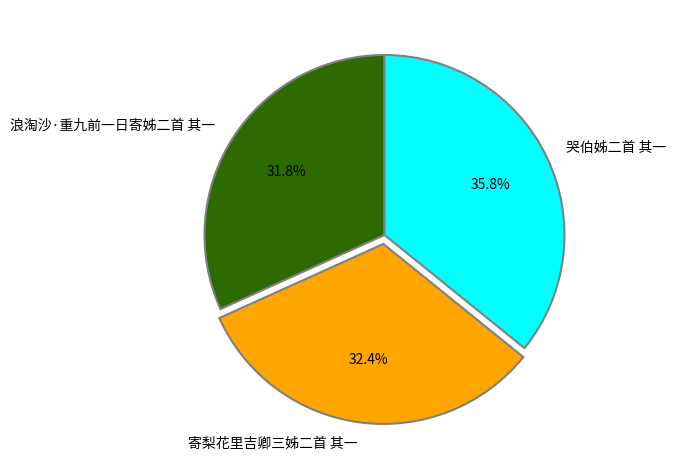

Does any single category account for the majority?

No